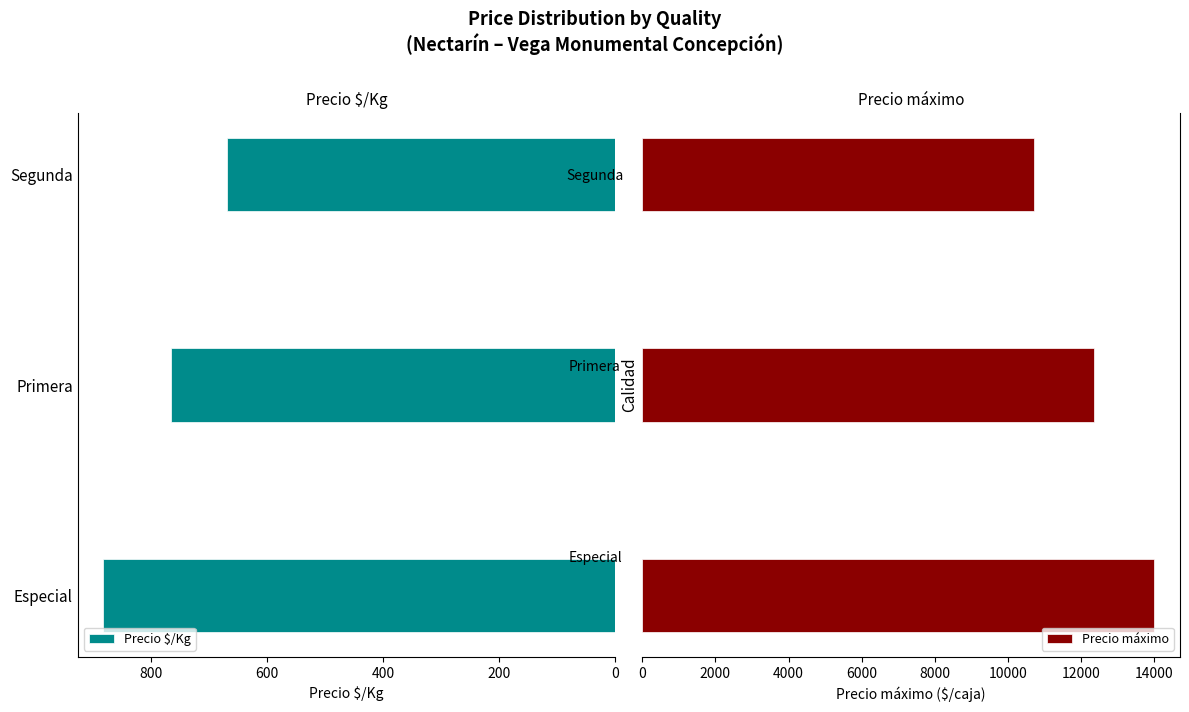

Which series has the widest spread of values?

Precio máximo